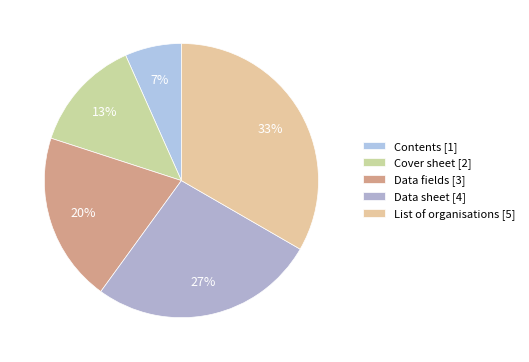

How many segments does this pie chart have?

5